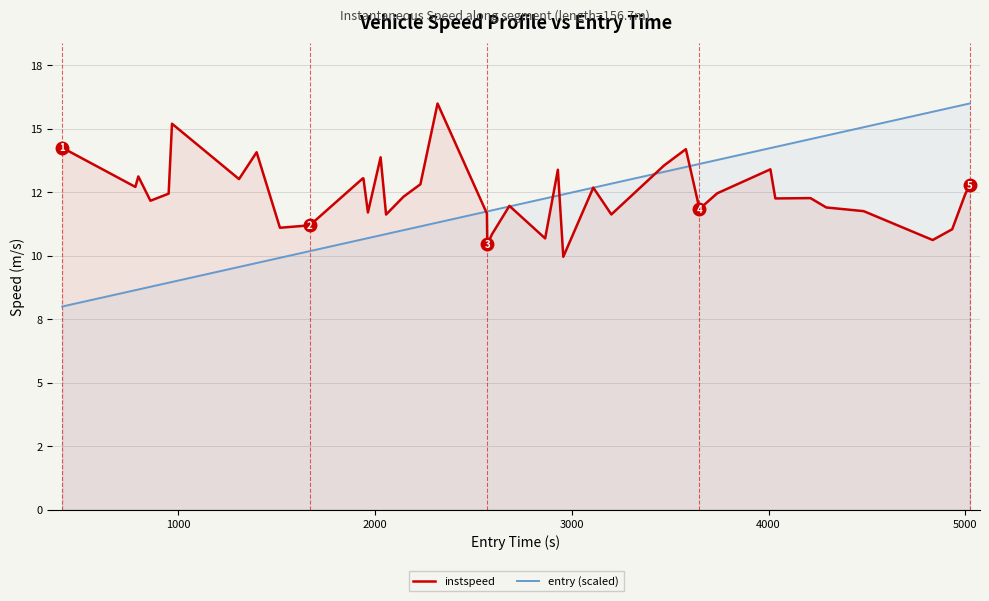

What are all the series names shown in the legend?

instspeed, entry (scaled)